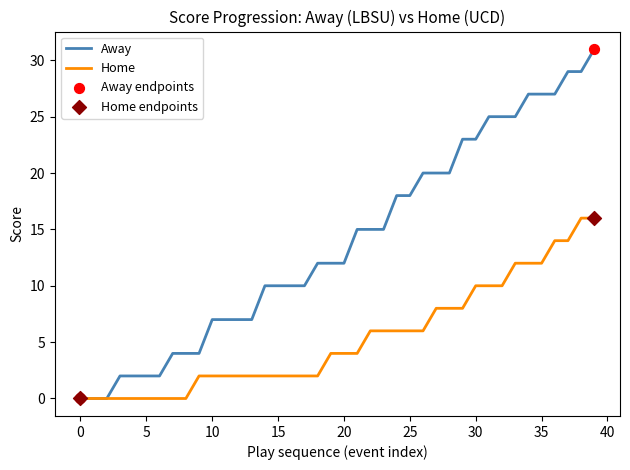

Which series has the largest total across all categories?

Away